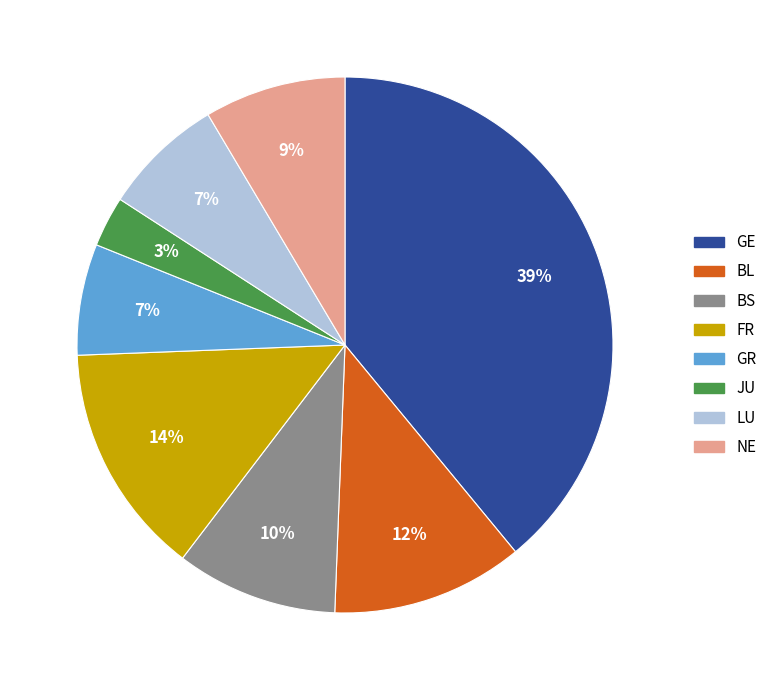

True or false: BS accounts for 21% of the total.

False